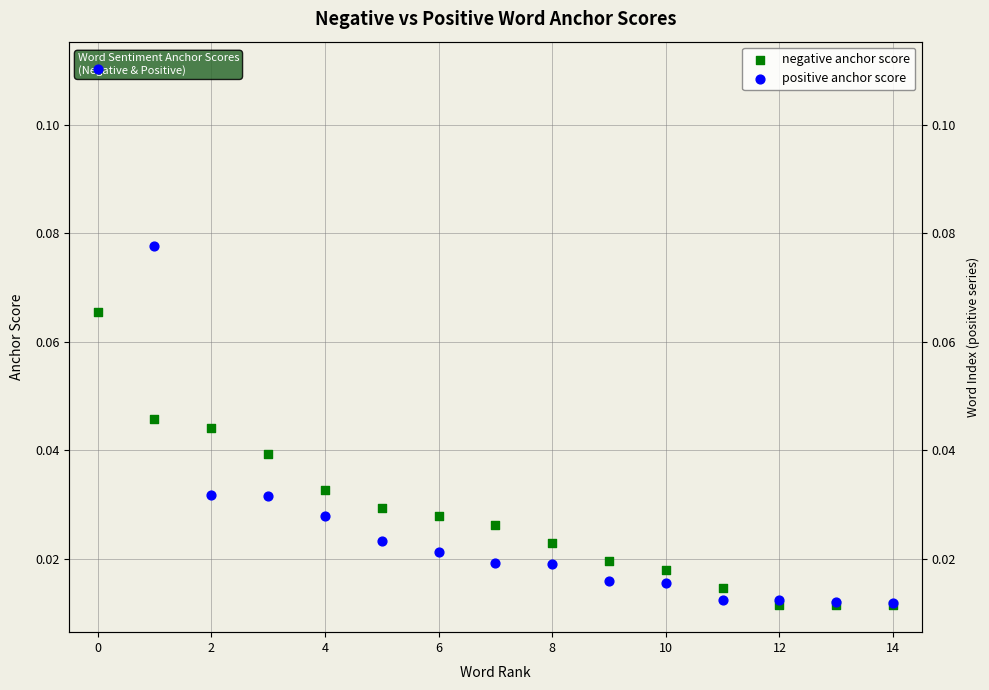

Which series has the largest Y range (max minus min)?

positive anchor score